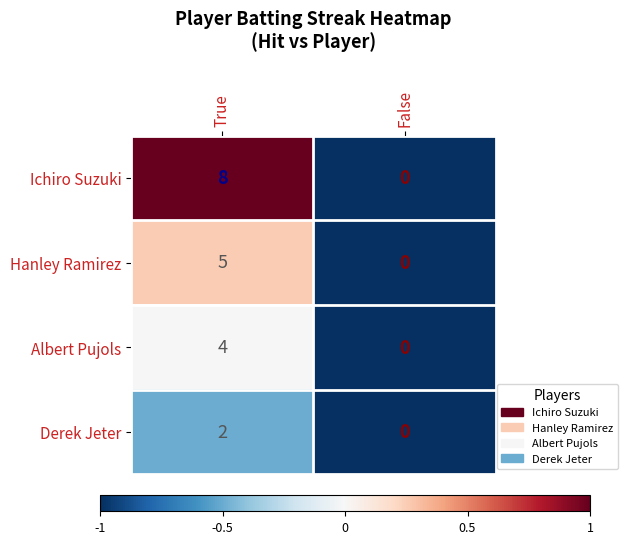

Which series has the widest spread of values?

Ichiro Suzuki